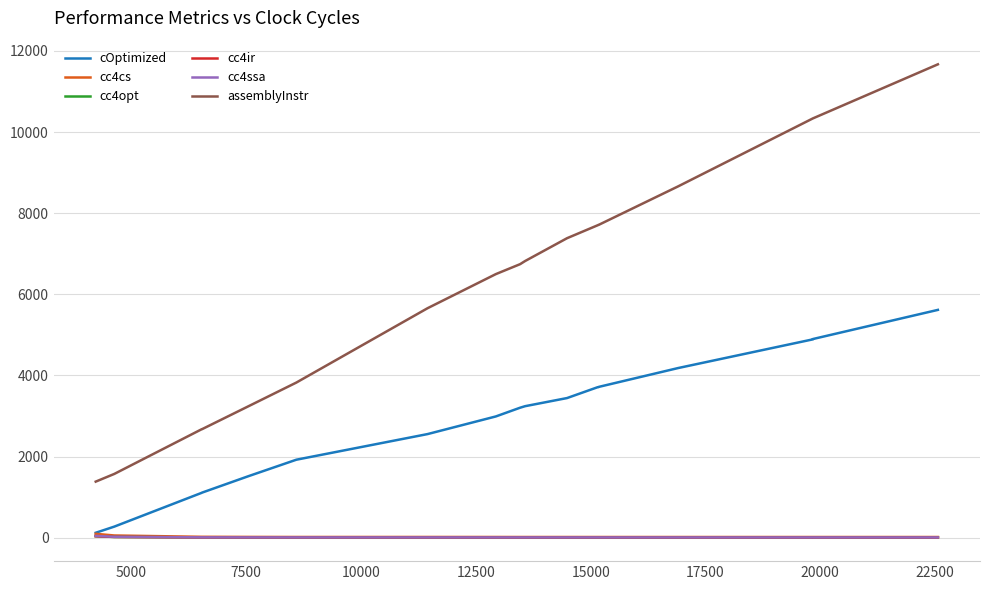

Which has a higher value, 17500 or 15000?

17500